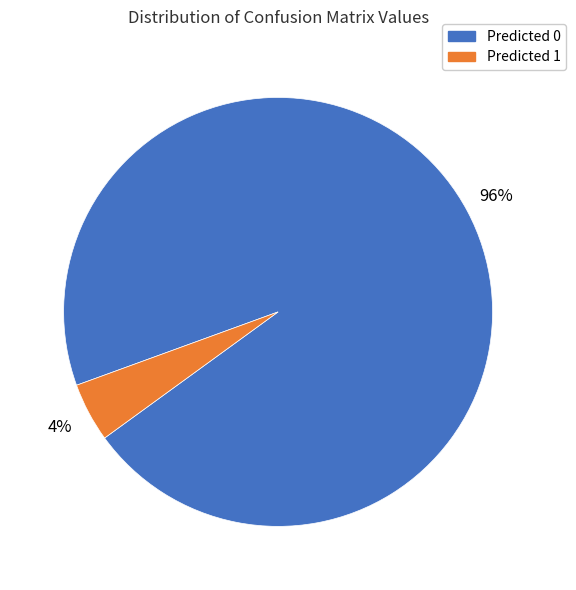

Which category accounts for the majority?

Predicted 0